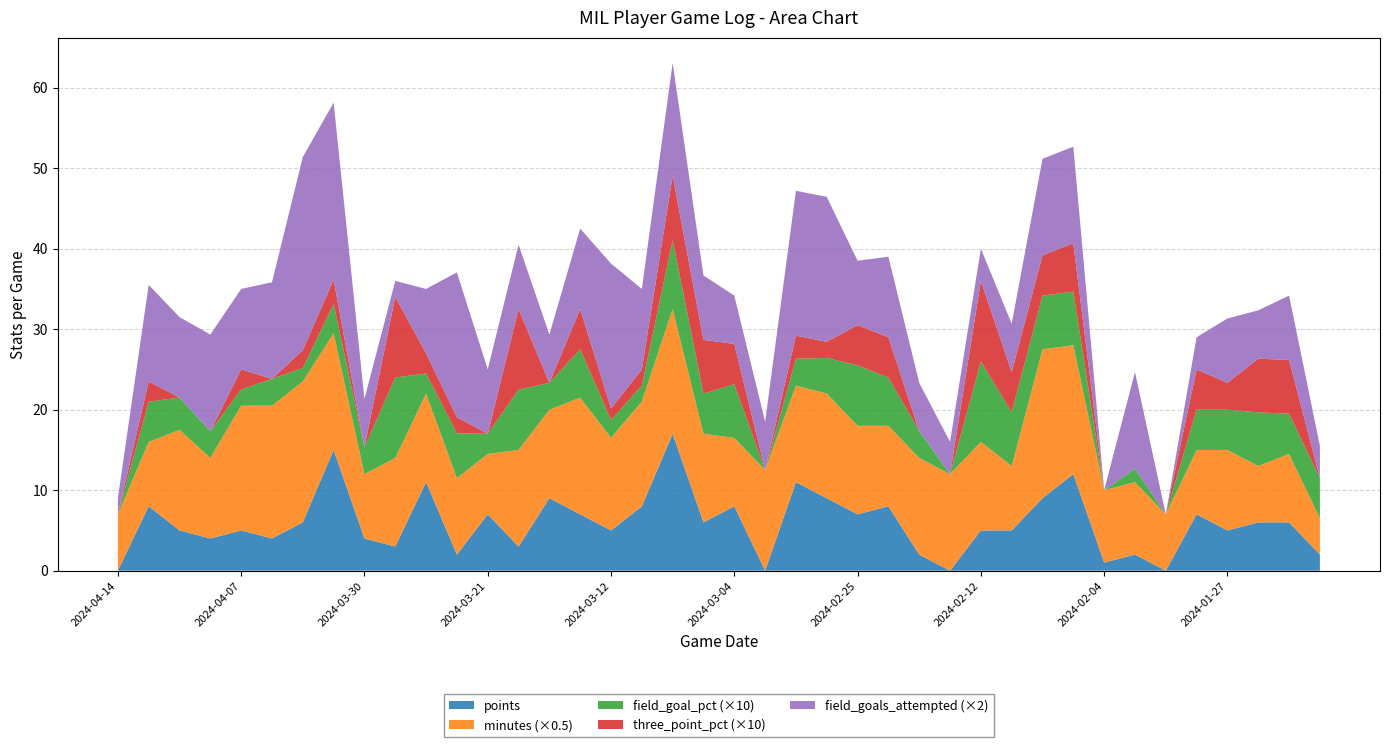

Reading left to right, extract all data points from this chart.

points: 2024-04-14=0.0	2024-04-12=8.0	2024-04-10=5.0	2024-04-09=4.0	2024-04-07=5.0	2024-04-05=4.0	2024-04-03=6.0	2024-04-02=15.0	2024-03-30=4.0	2024-03-28=3.0	2024-03-26=11.0	2024-03-24=2.0	2024-03-21=7.0	2024-03-20=3.0	2024-03-17=9.0	2024-03-14=7.0	2024-03-12=5.0	2024-03-10=8.0	2024-03-08=17.0	2024-03-06=6.0	2024-03-04=8.0	2024-03-01=0.0	2024-02-29=11.0	2024-02-27=9.0	2024-02-25=7.0	2024-02-23=8.0	2024-02-15=2.0	2024-02-13=0.0	2024-02-12=5.0	2024-02-09=5.0	2024-02-08=9.0	2024-02-06=12.0	2024-02-04=1.0	2024-02-03=2.0	2024-01-31=0.0	2024-01-29=7.0	2024-01-27=5.0	2024-01-26=6.0	2024-01-24=6.0	2024-01-22=2.0
minutes: 2024-04-14=14.0	2024-04-12=16.0	2024-04-10=25.0	2024-04-09=20.0	2024-04-07=31.0	2024-04-05=33.0	2024-04-03=35.0	2024-04-02=29.0	2024-03-30=16.0	2024-03-28=22.0	2024-03-26=22.0	2024-03-24=19.0	2024-03-21=15.0	2024-03-20=24.0	2024-03-17=22.0	2024-03-14=29.0	2024-03-12=23.0	2024-03-10=26.0	2024-03-08=31.0	2024-03-06=22.0	2024-03-04=17.0	2024-03-01=25.0	2024-02-29=24.0	2024-02-27=26.0	2024-02-25=22.0	2024-02-23=20.0	2024-02-15=24.0	2024-02-13=24.0	2024-02-12=22.0	2024-02-09=16.0	2024-02-08=37.0	2024-02-06=32.0	2024-02-04=18.0	2024-02-03=18.0	2024-01-31=14.0	2024-01-29=16.0	2024-01-27=20.0	2024-01-26=14.0	2024-01-24=17.0	2024-01-22=9.0
field_goal_pct: 2024-04-14=0.0	2024-04-12=0.5	2024-04-10=0.4	2024-04-09=0.3	2024-04-07=0.2	2024-04-05=0.3	2024-04-03=0.2	2024-04-02=0.4	2024-03-30=0.3	2024-03-28=1.0	2024-03-26=0.2	2024-03-24=0.6	2024-03-21=0.2	2024-03-20=0.8	2024-03-17=0.3	2024-03-14=0.6	2024-03-12=0.2	2024-03-10=0.2	2024-03-08=0.9	2024-03-06=0.5	2024-03-04=0.7	2024-03-01=0.0	2024-02-29=0.3	2024-02-27=0.4	2024-02-25=0.8	2024-02-23=0.6	2024-02-15=0.3	2024-02-13=0.0	2024-02-12=1.0	2024-02-09=0.7	2024-02-08=0.7	2024-02-06=0.7	2024-02-04=0.0	2024-02-03=0.2	2024-01-31=0.0	2024-01-29=0.5	2024-01-27=0.5	2024-01-26=0.7	2024-01-24=0.5	2024-01-22=0.5
three_point_pct: 2024-04-14=0.0	2024-04-12=0.2	2024-04-10=0.0	2024-04-09=0.0	2024-04-07=0.2	2024-04-05=0.0	2024-04-03=0.2	2024-04-02=0.3	2024-03-30=0.0	2024-03-28=1.0	2024-03-26=0.2	2024-03-24=0.2	2024-03-21=0.0	2024-03-20=1.0	2024-03-17=0.0	2024-03-14=0.5	2024-03-12=0.1	2024-03-10=0.2	2024-03-08=0.8	2024-03-06=0.7	2024-03-04=0.5	2024-03-01=0.0	2024-02-29=0.3	2024-02-27=0.2	2024-02-25=0.5	2024-02-23=0.5	2024-02-15=0.0	2024-02-13=0.0	2024-02-12=1.0	2024-02-09=0.5	2024-02-08=0.5	2024-02-06=0.6	2024-02-04=0.0	2024-02-03=0.0	2024-01-31=0.0	2024-01-29=0.5	2024-01-27=0.3	2024-01-26=0.7	2024-01-24=0.7	2024-01-22=0.0
field_goals_attempted: 2024-04-14=1.0	2024-04-12=6.0	2024-04-10=5.0	2024-04-09=6.0	2024-04-07=5.0	2024-04-05=6.0	2024-04-03=12.0	2024-04-02=11.0	2024-03-30=3.0	2024-03-28=1.0	2024-03-26=4.0	2024-03-24=9.0	2024-03-21=4.0	2024-03-20=4.0	2024-03-17=3.0	2024-03-14=5.0	2024-03-12=9.0	2024-03-10=5.0	2024-03-08=7.0	2024-03-06=4.0	2024-03-04=3.0	2024-03-01=3.0	2024-02-29=9.0	2024-02-27=9.0	2024-02-25=4.0	2024-02-23=5.0	2024-02-15=3.0	2024-02-13=2.0	2024-02-12=2.0	2024-02-09=3.0	2024-02-08=6.0	2024-02-06=6.0	2024-02-04=0.0	2024-02-03=6.0	2024-01-31=0.0	2024-01-29=2.0	2024-01-27=4.0	2024-01-26=3.0	2024-01-24=4.0	2024-01-22=2.0